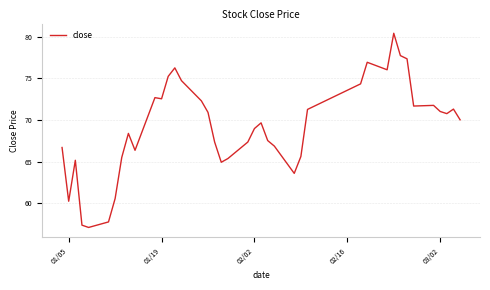

What is the difference between the maximum and minimum values?

23.3